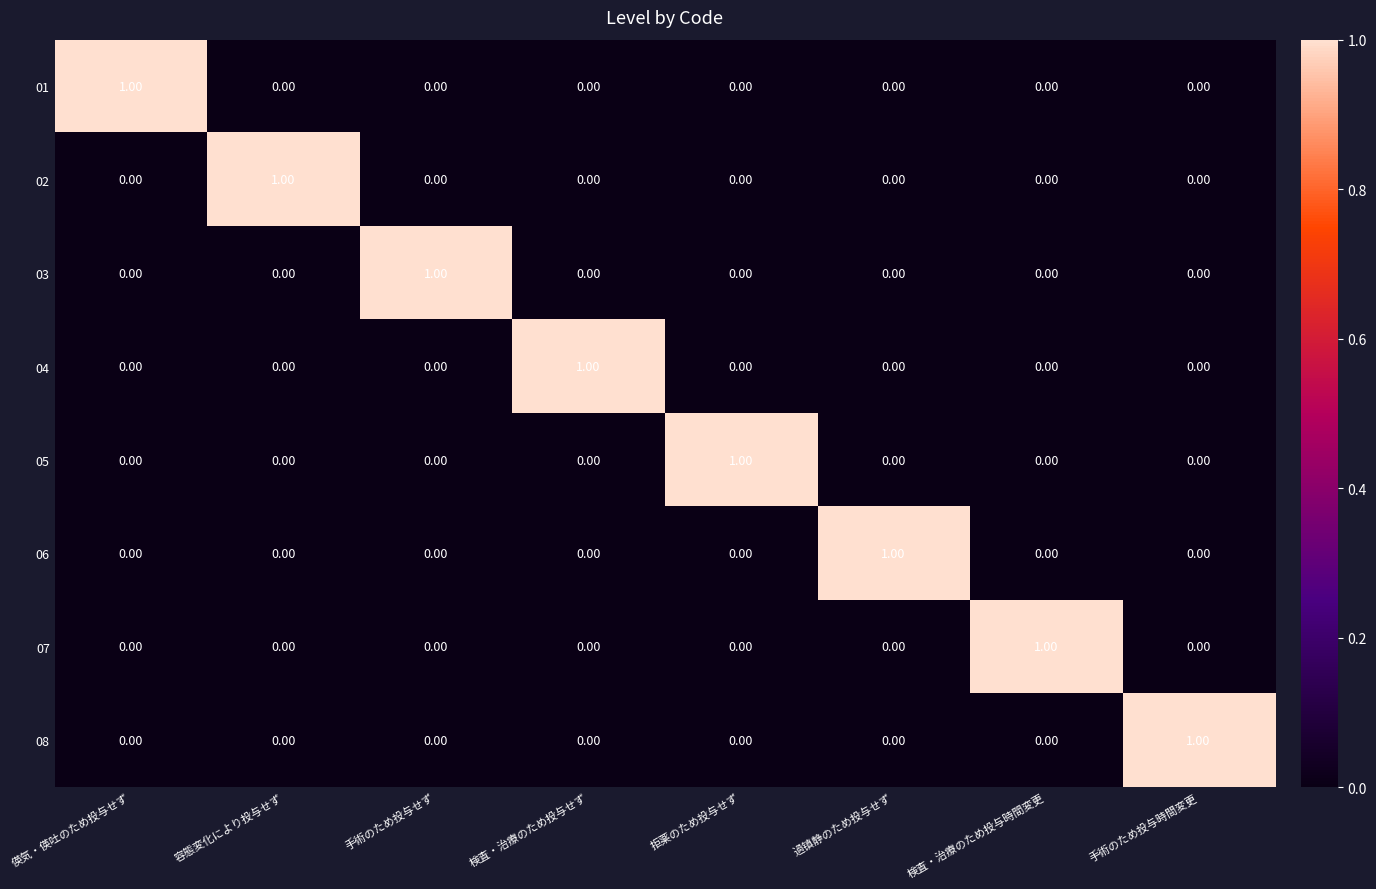

At how many categories does at least one series exceed 0?

8